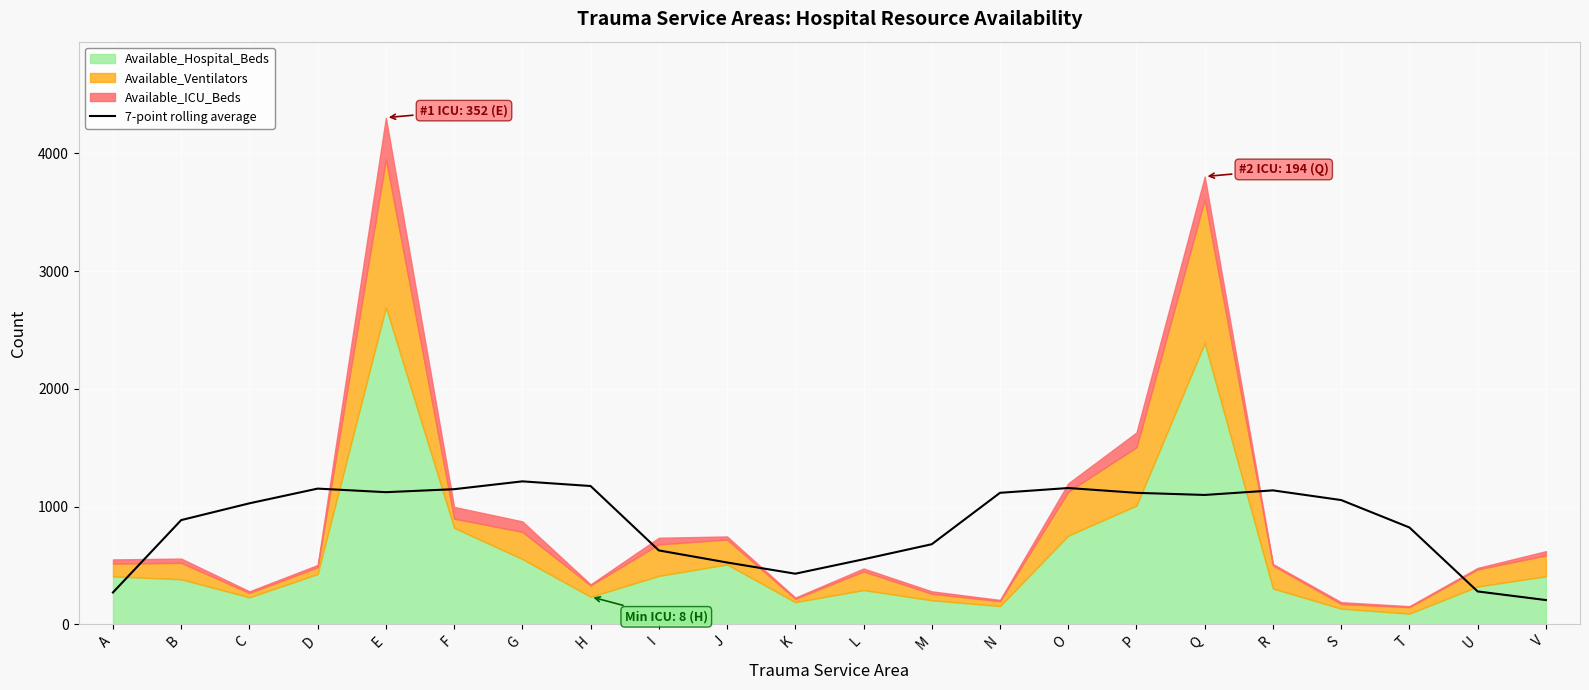

How many lines are shown in the chart?

1